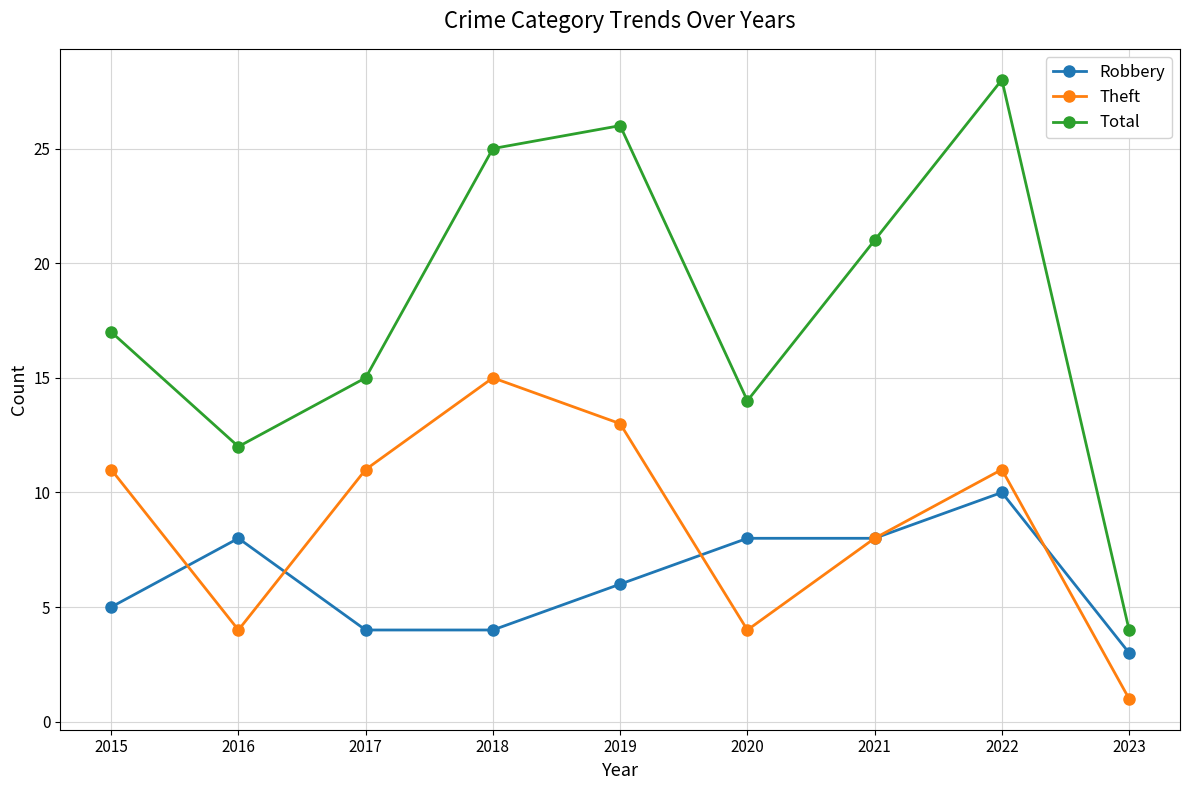

Is it true that Theft equals 1 at 2016?

False